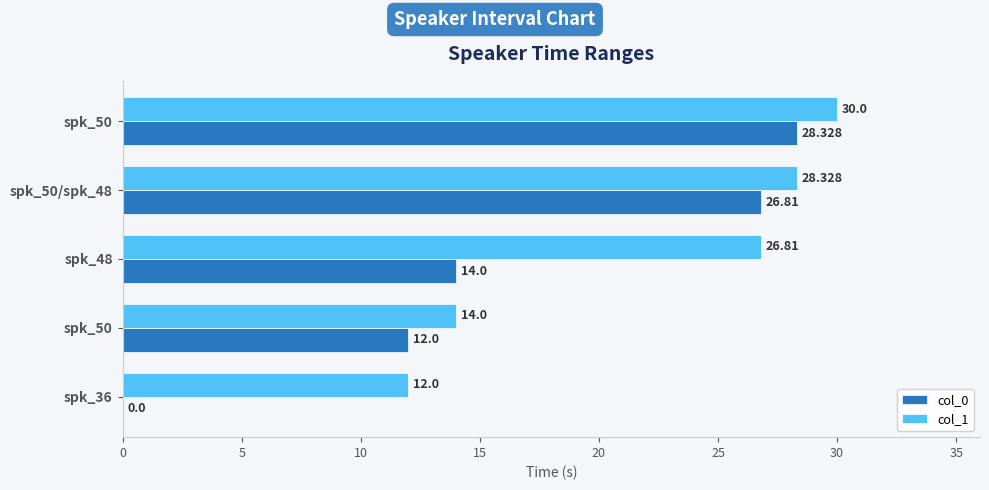

At how many categories does at least one series exceed 15?

3